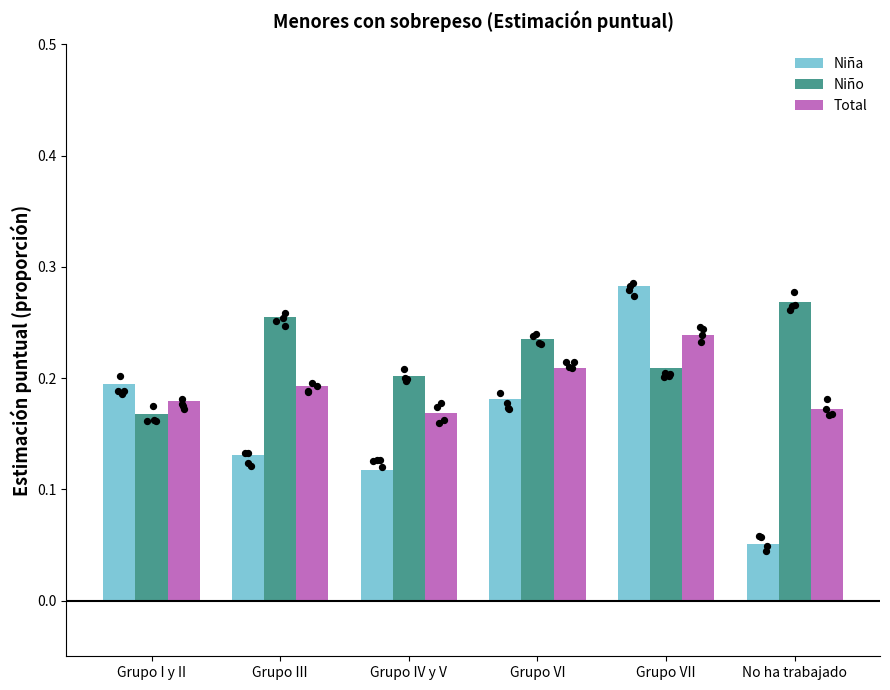

Which series contains the lowest Y value?

Niña